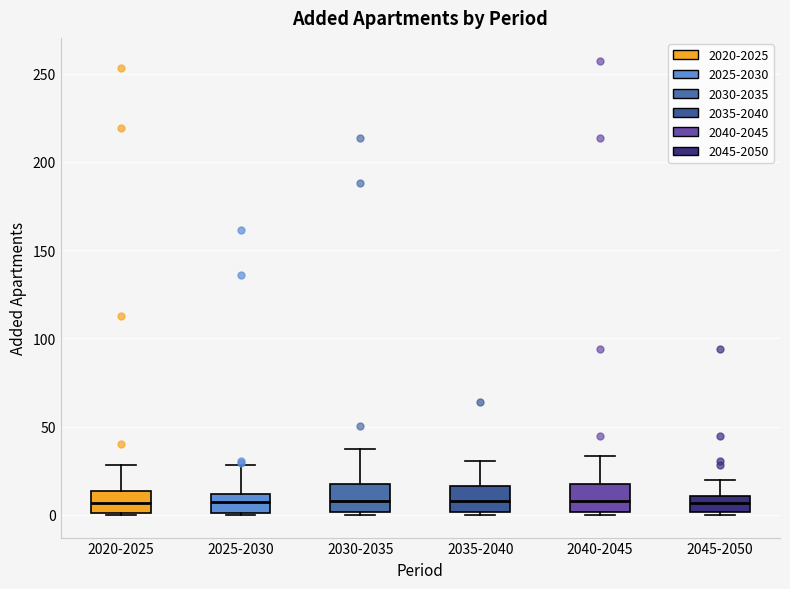

Reading left to right, read every box against the y-axis: the position of its median line, the range the box covers, and the ends of its whiskers. The values are not printed on the chart, so give them approximately, as read against the axis.

2020-2025: median 5, box 0 to 15, whiskers 0 to 30
2025-2030: median 5, box 0 to 10, whiskers 0 to 30
2030-2035: median 10, box 0 to 15, whiskers 0 to 40
2035-2040: median 10, box 0 to 15, whiskers 0 to 30
2040-2045: median 10, box 0 to 15, whiskers 0 to 35
2045-2050: median 5, box 0 to 10, whiskers 0 to 20